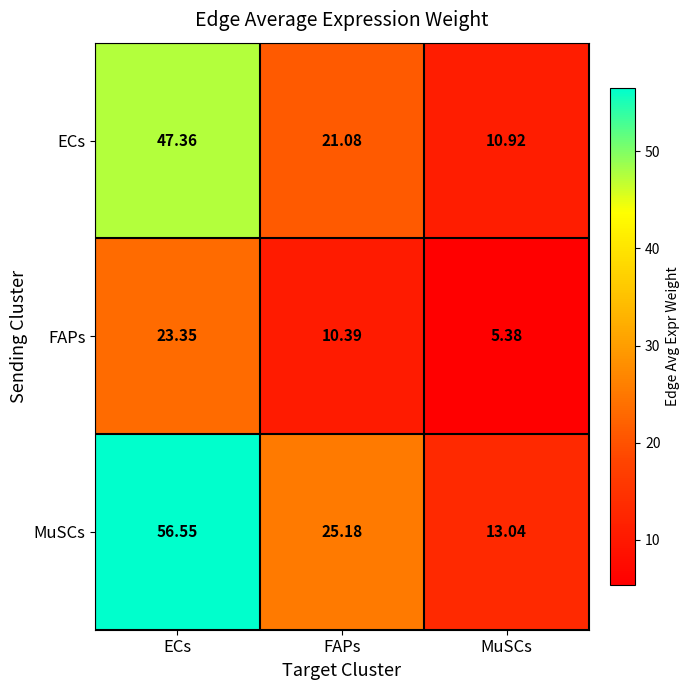

At which category is the sum across all series the highest?

ECs